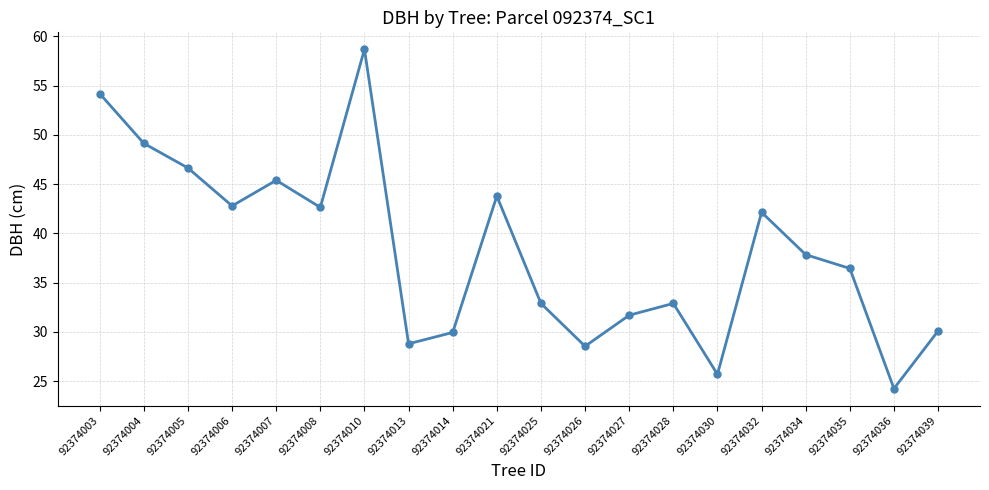

How many points are higher than both their immediate neighbors (excluding endpoints)?

5